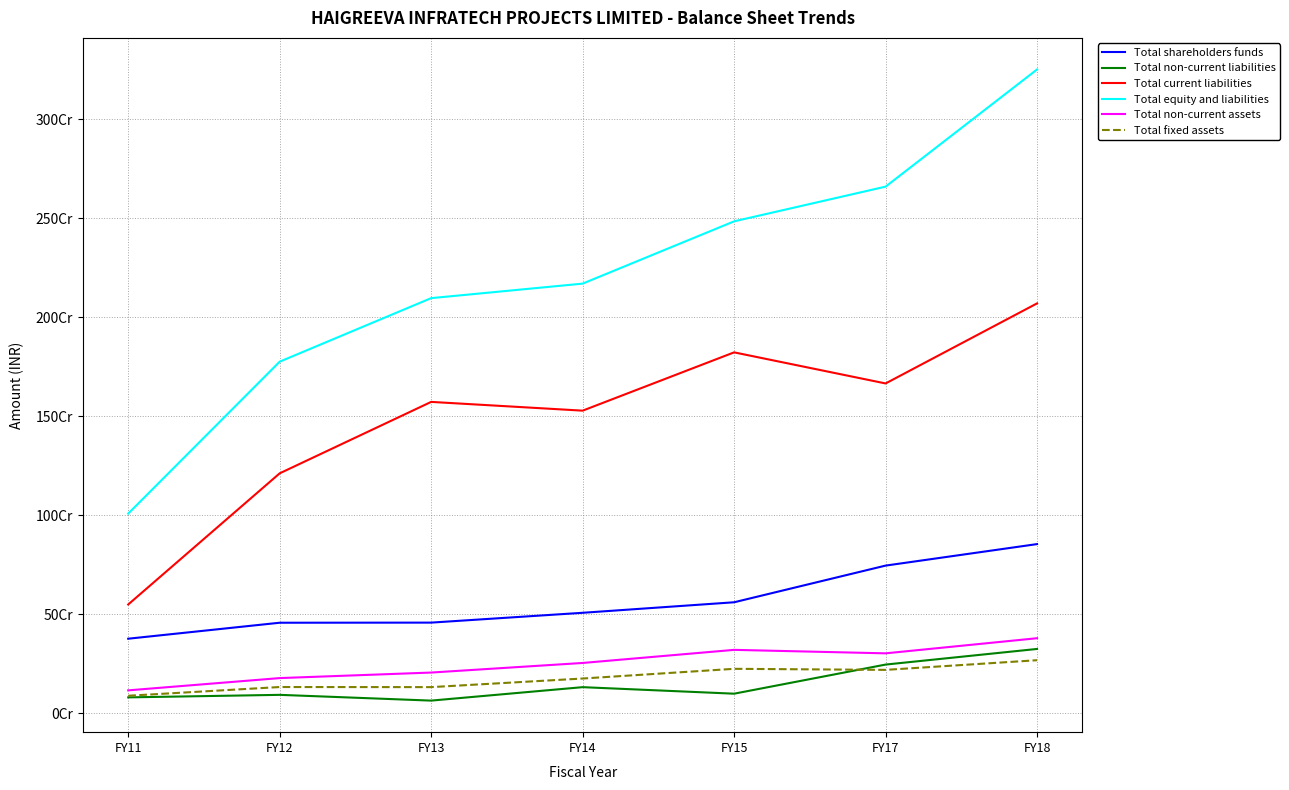

Where does the Total fixed assets series first go above 176577520?

FY15